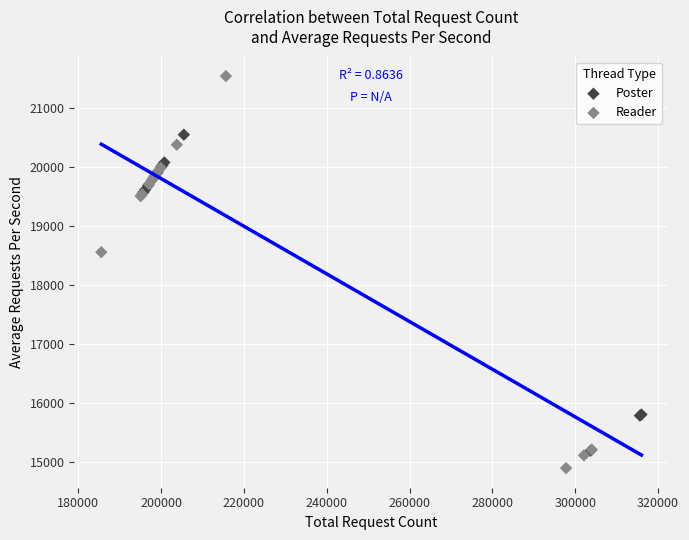

Which series reaches the maximum Y coordinate?

Reader